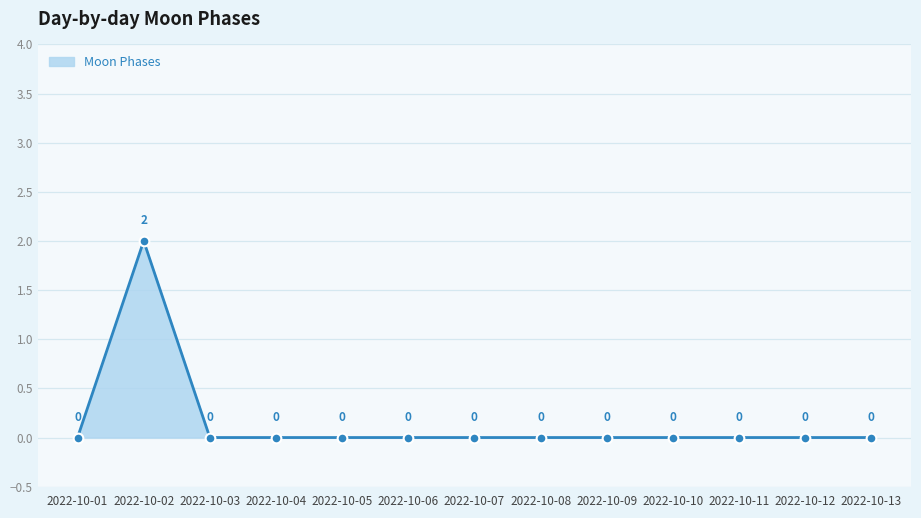

Count the values in the range 0 to 1.

12